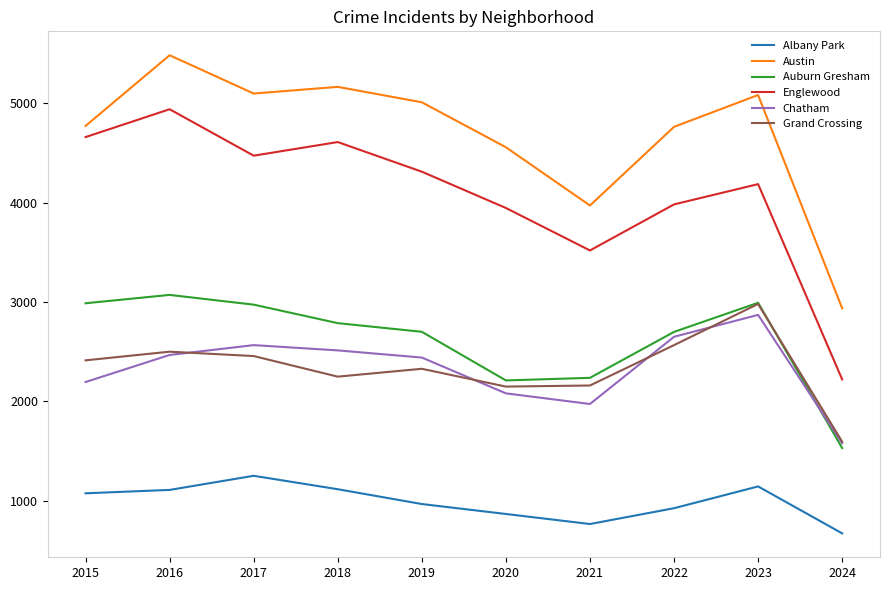

True or false: Albany Park and Auburn Gresham intersect in this chart.

False